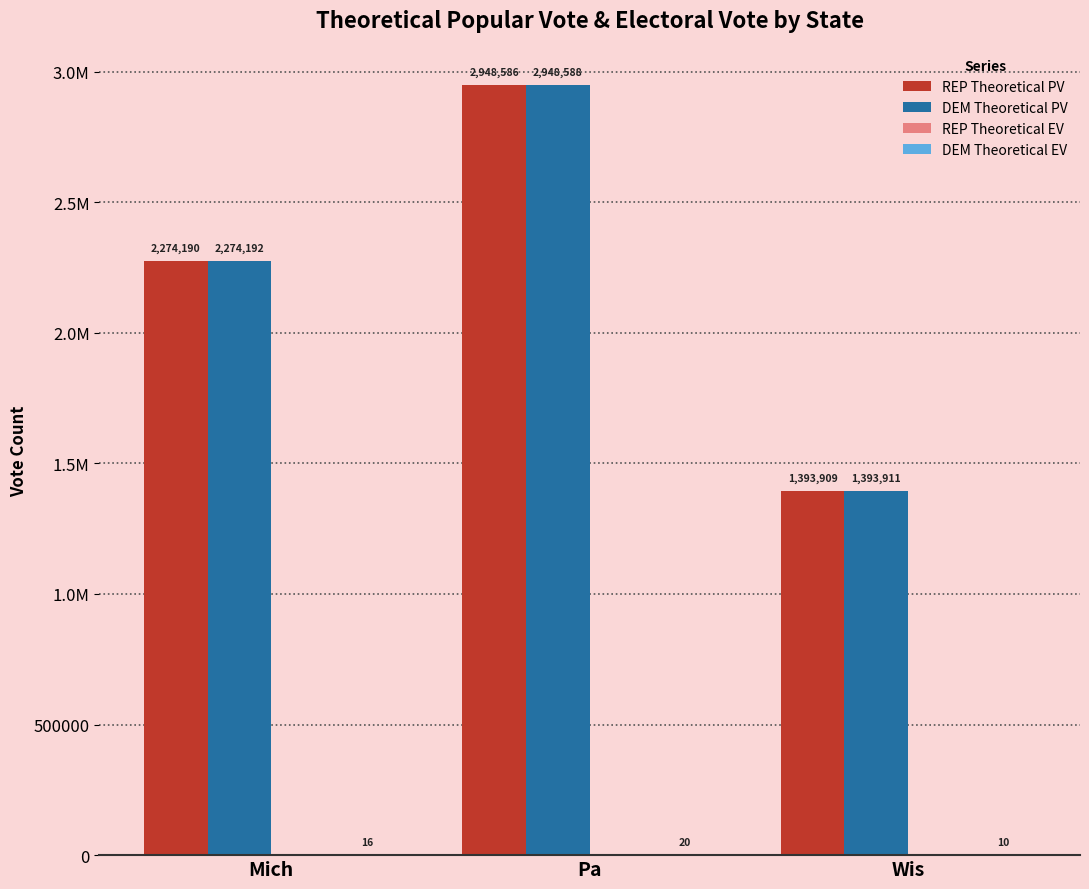

Are the bars grouped side by side (vs. stacked)?

Yes